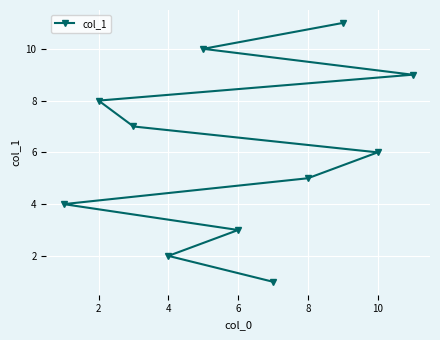

What is the maximum value shown in the chart?

11